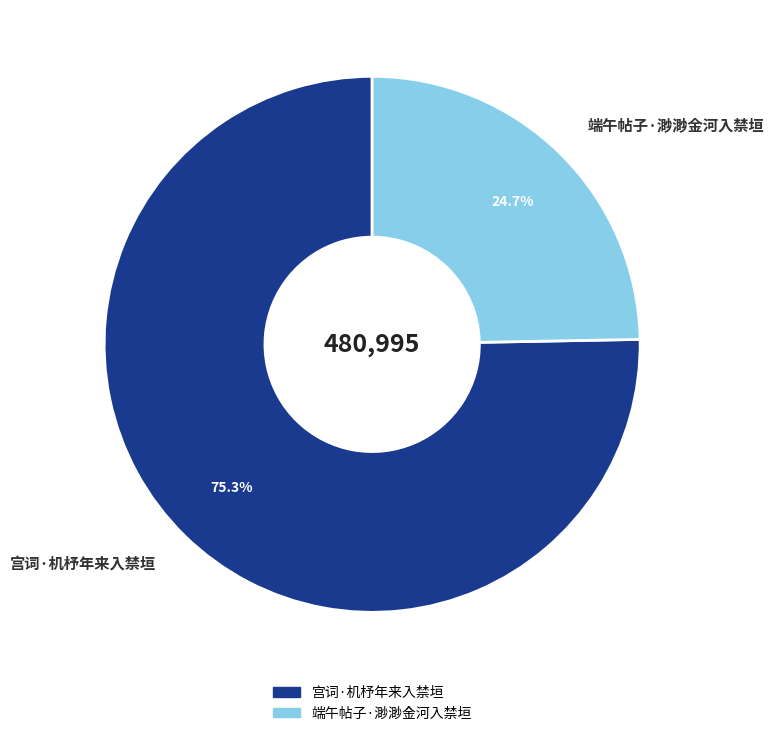

Between 端午帖子·渺渺金河入禁垣 and 宫词·机杼年来入禁垣, which is larger?

宫词·机杼年来入禁垣